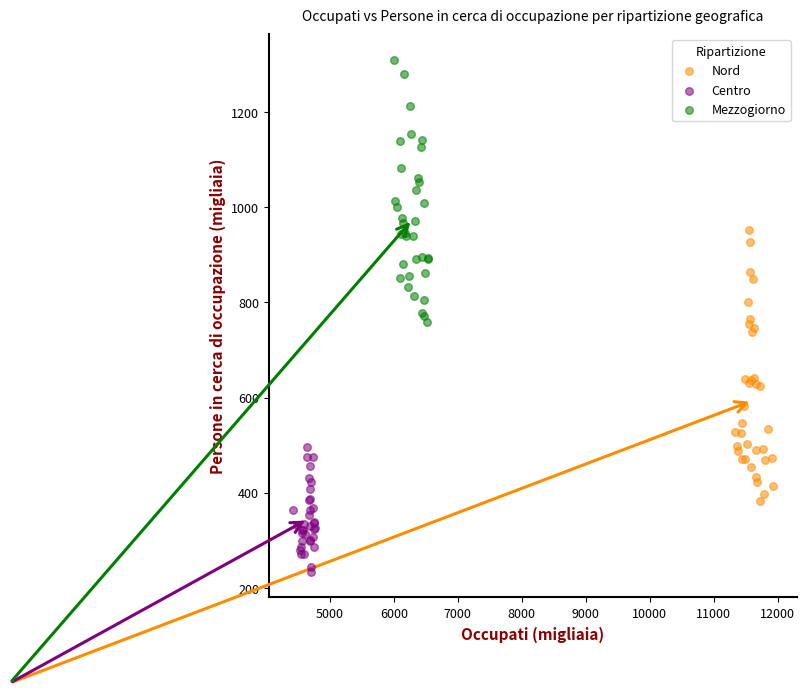

Which series contains the highest Y value?

Mezzogiorno